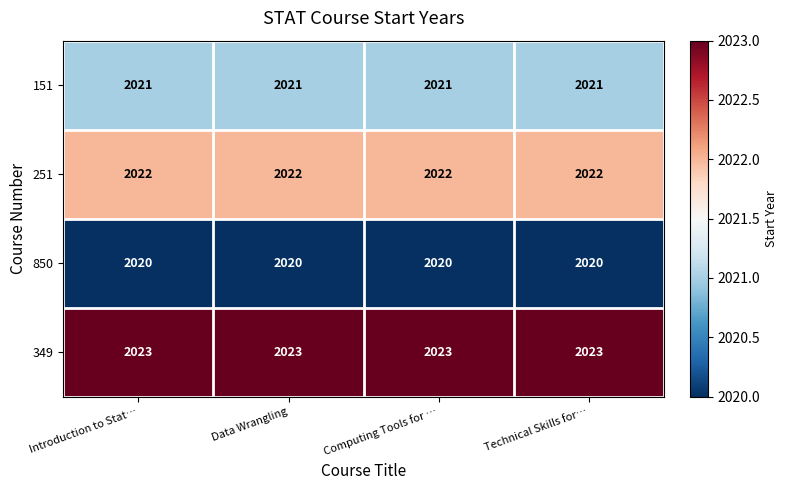

Rank the series by their average value, from highest to lowest.

349, 251, 151, 850